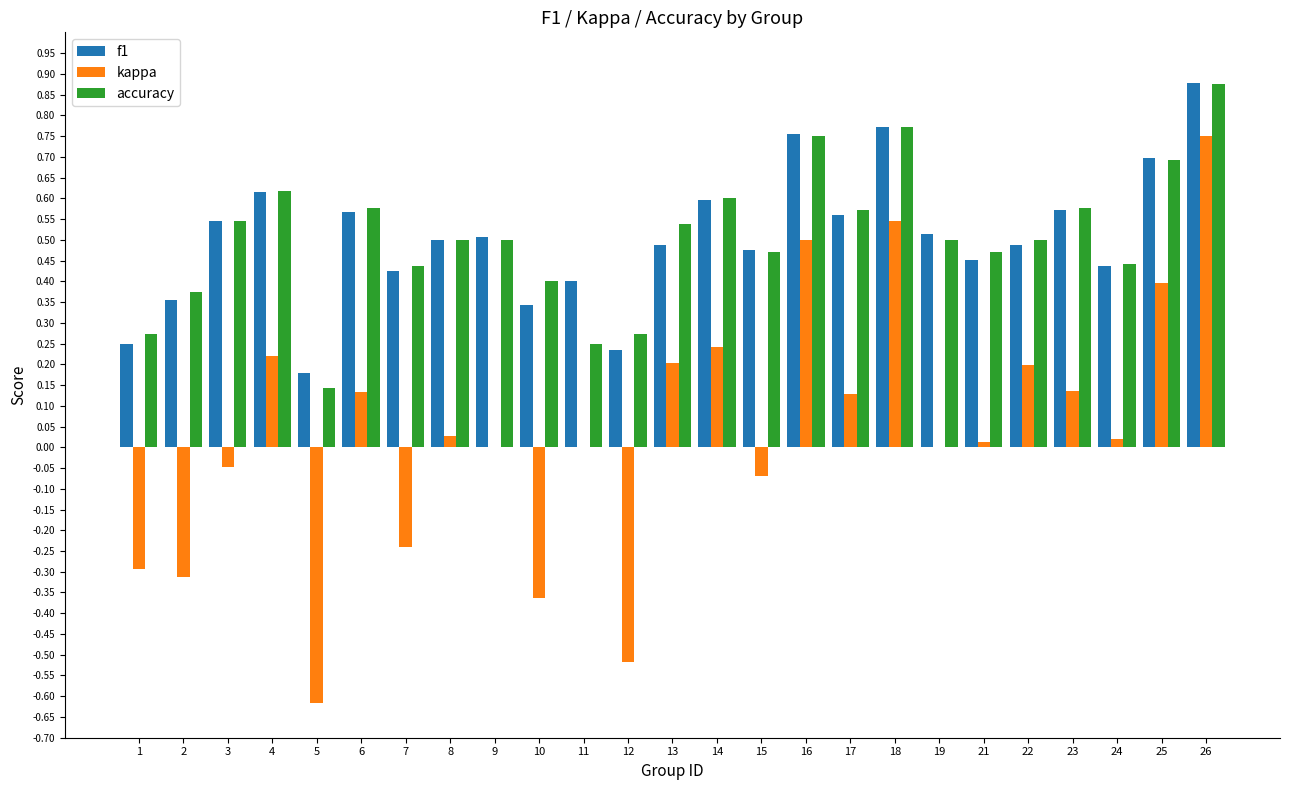

At which category does the chart reach its peak across all series?

26